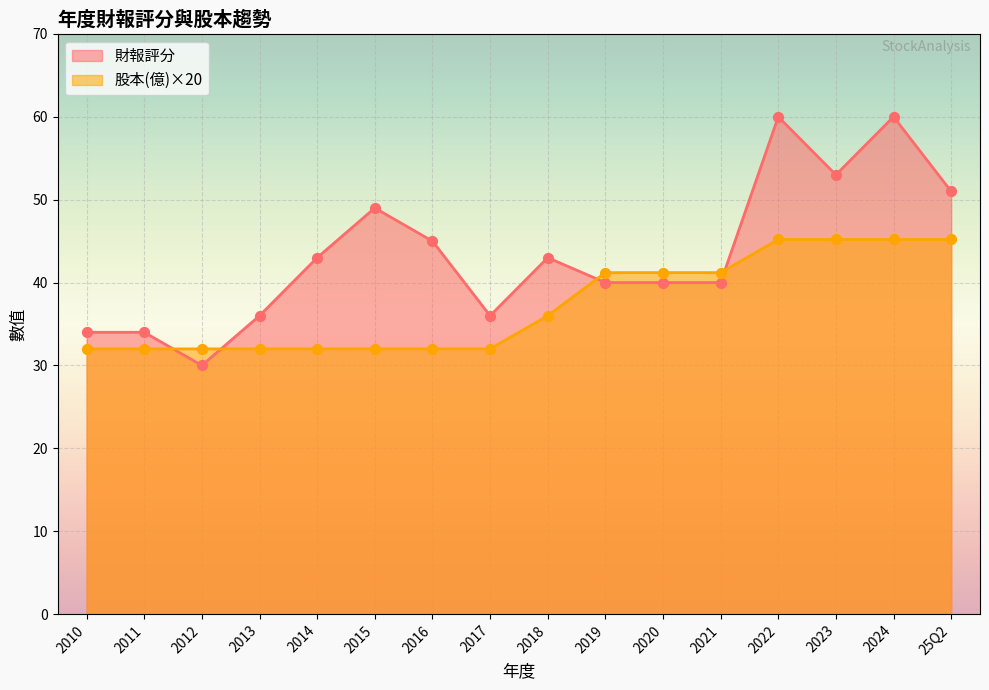

Which series changed the most between 2016 and 2023?

股本(億)×20